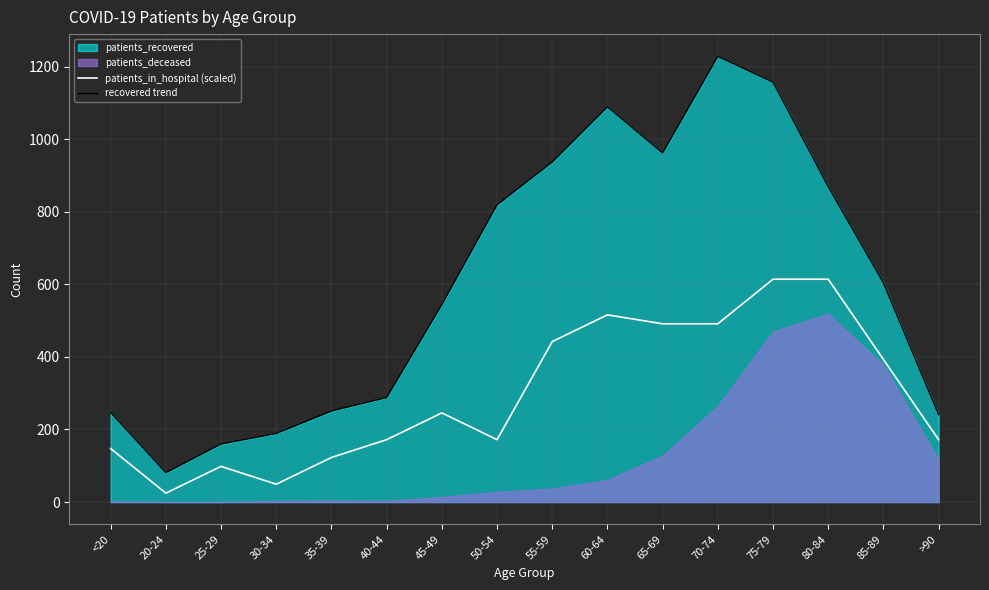

How many values in the patients_in_hospital (scaled) series exceed 245?

8